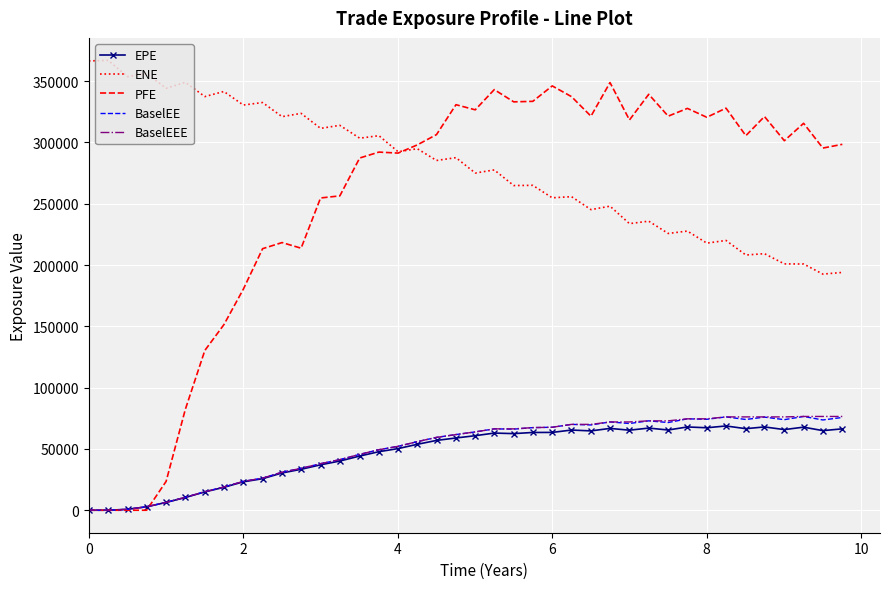

Which series has the largest range (max minus min)?

PFE